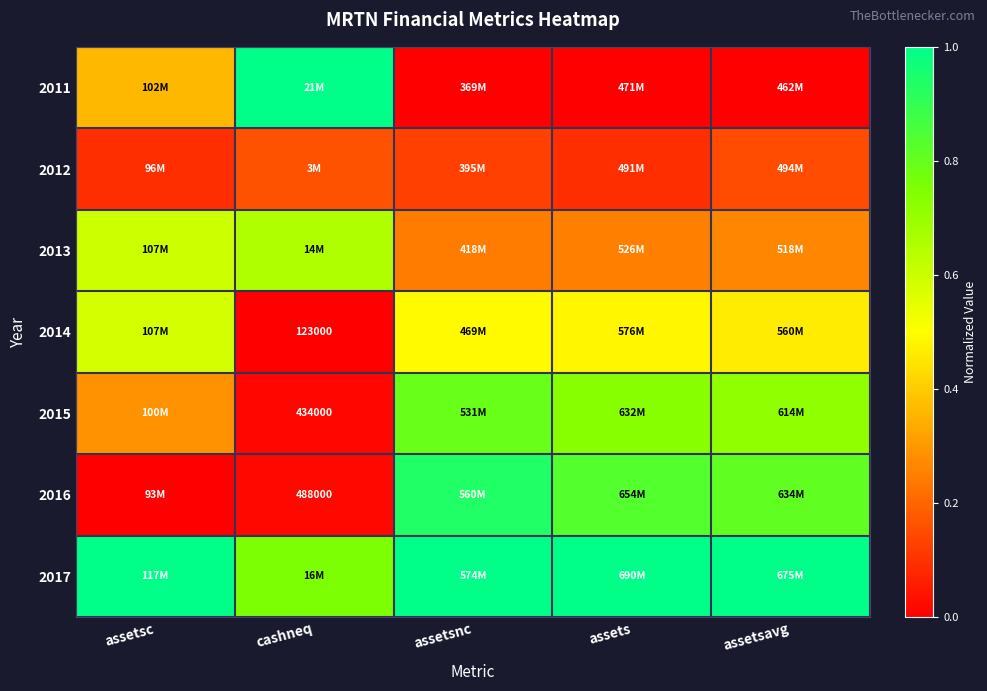

True or false: 2015 has a value of 0.7 at assets.

True